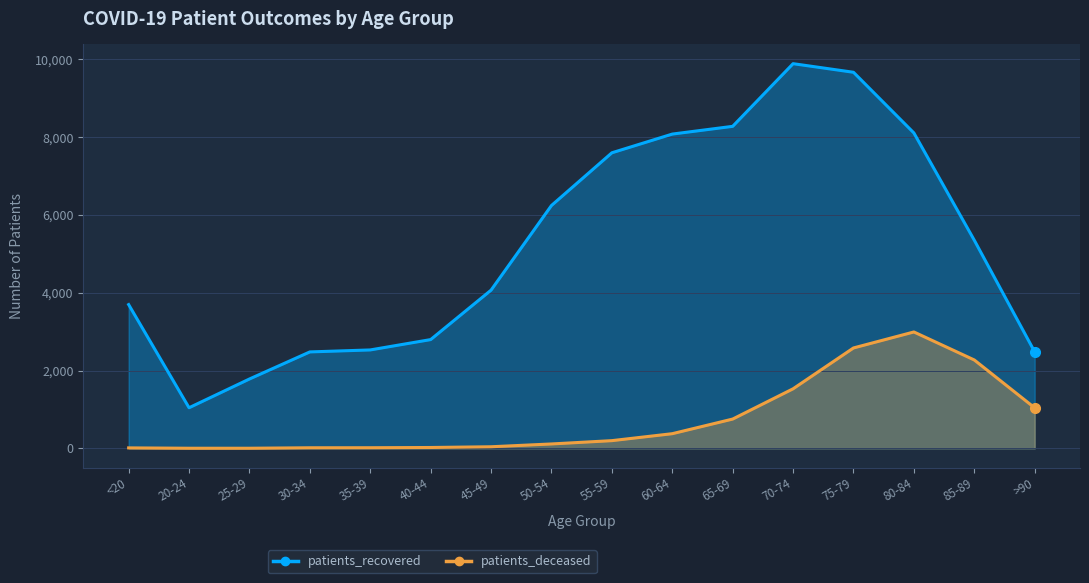

What value does the patients_recovered series have at 45-49, to the nearest 100?

4100